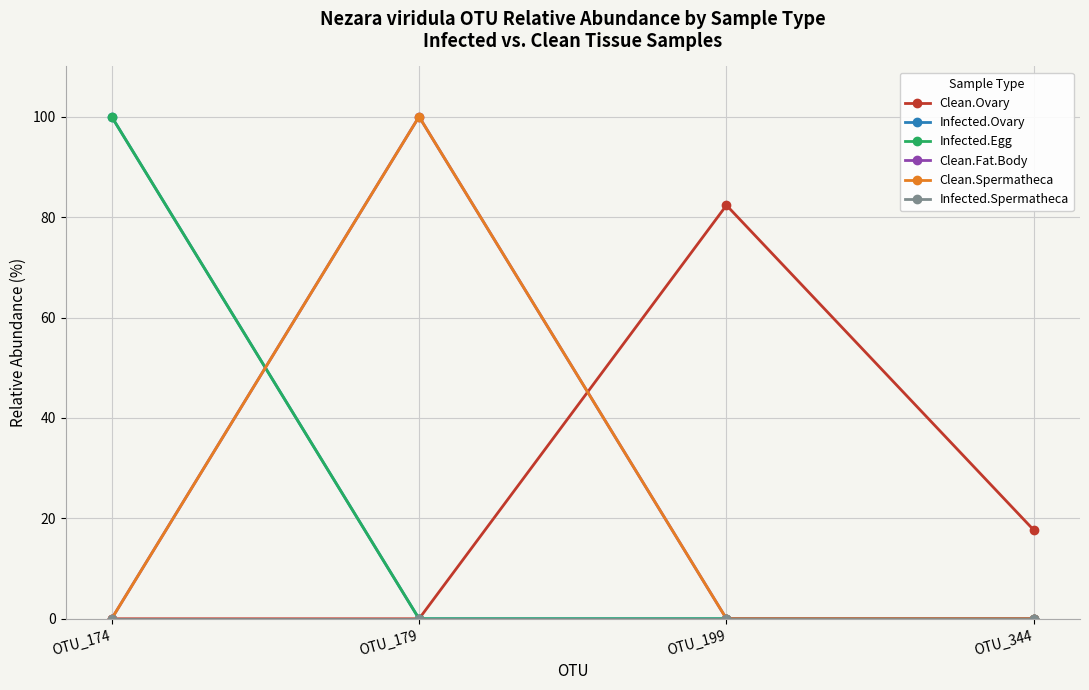

List the labels in order of Clean.Fat.Body value, largest first.

OTU_179, OTU_174, OTU_199, OTU_344